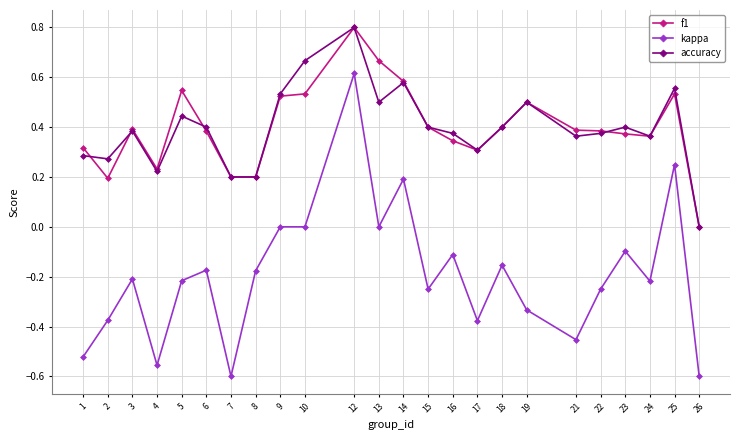

True or false: kappa and f1 intersect in this chart.

False